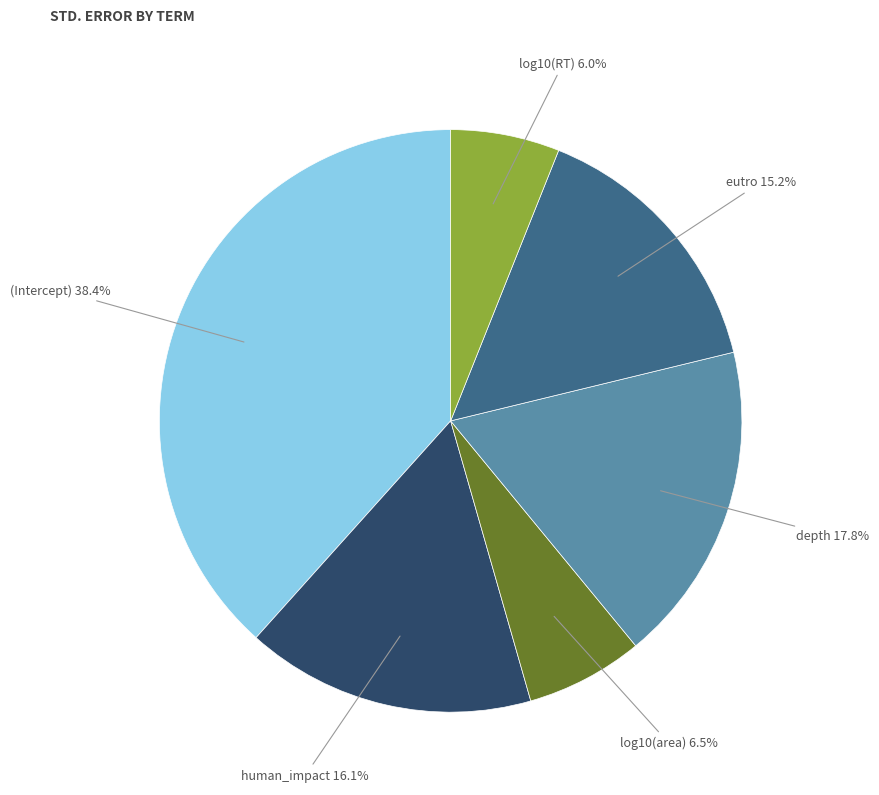

Count the number of slices in the pie.

6